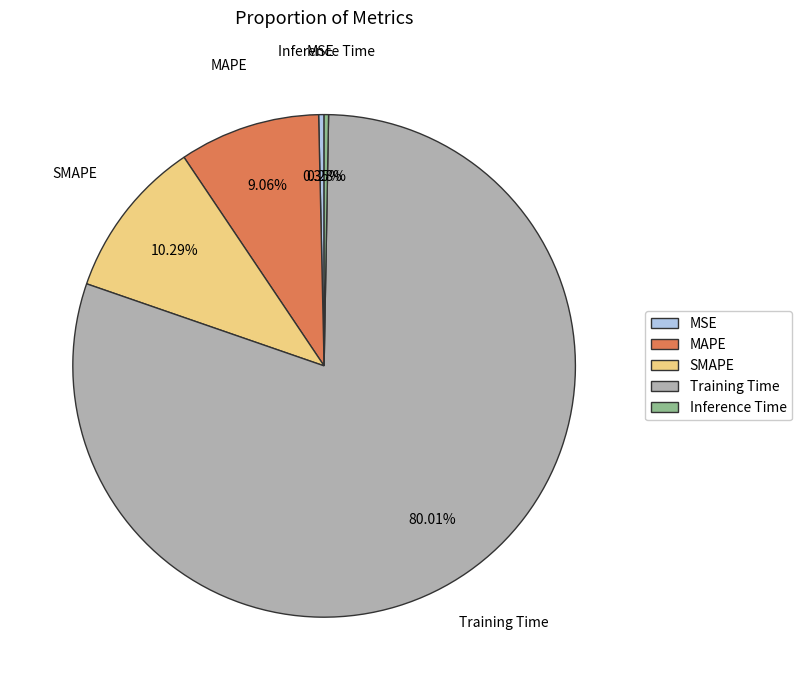

What portion of the pie excludes Inference Time?

99.7%